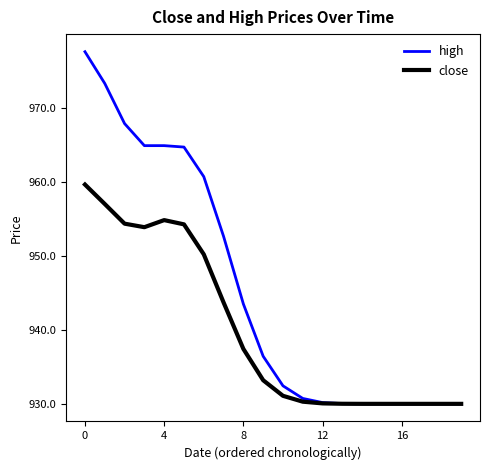

Which series has the widest spread of values?

high